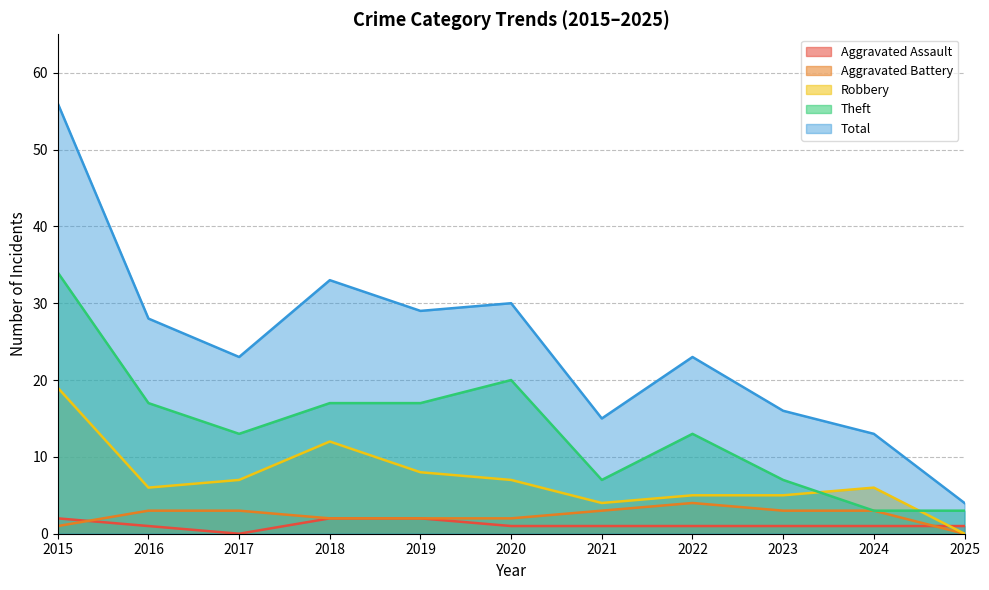

How many Aggravated Assault values are between 1 and 2?

10